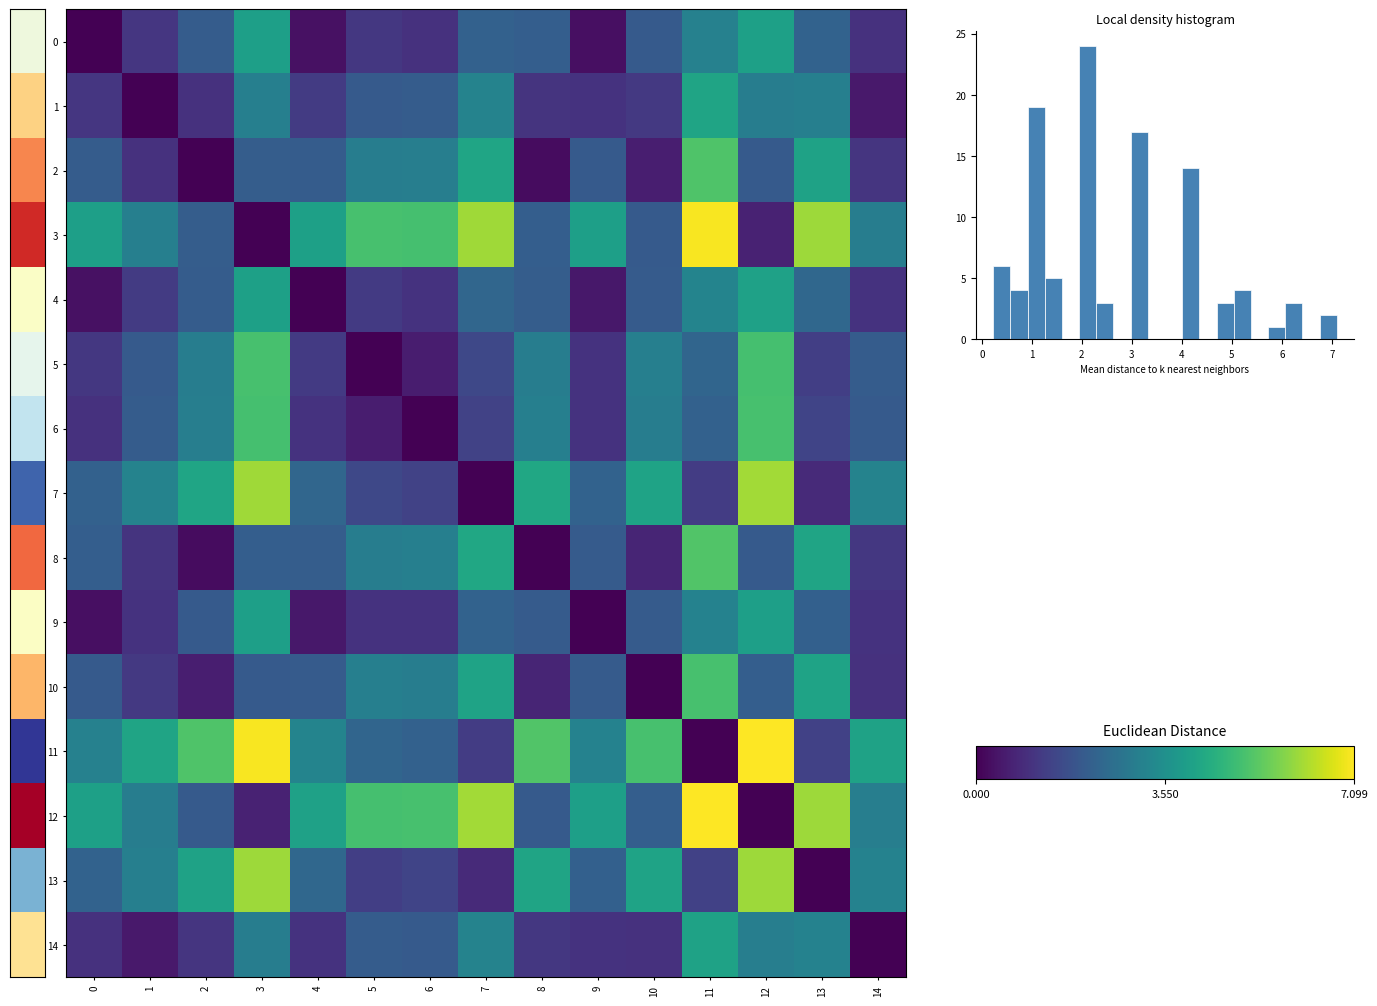

What is the spread (max minus min) of values at 11?

7.1